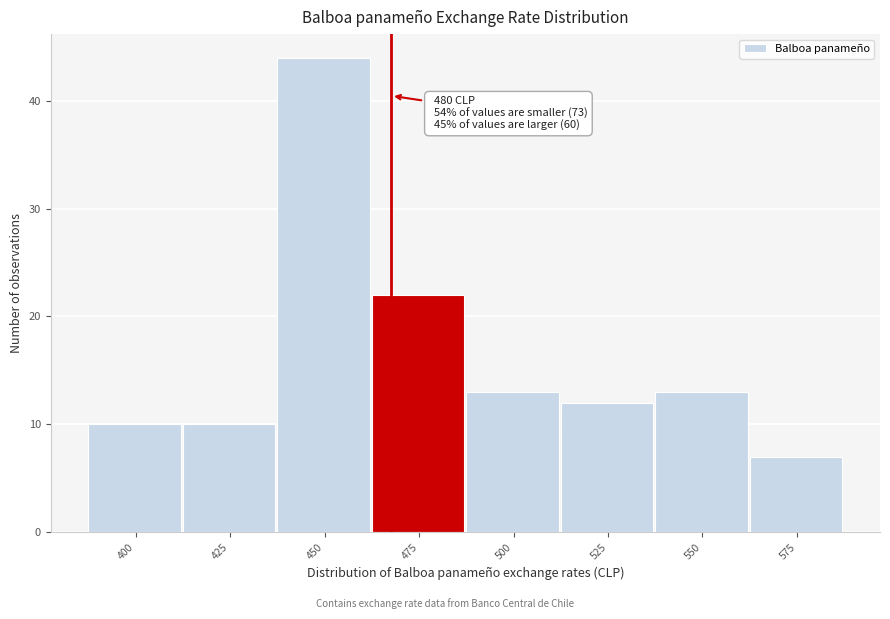

Reading right to left, transcribe all the data shown in this chart.

575=7	550=13	525=12	500=13	475=22	450=44	425=10	400=10